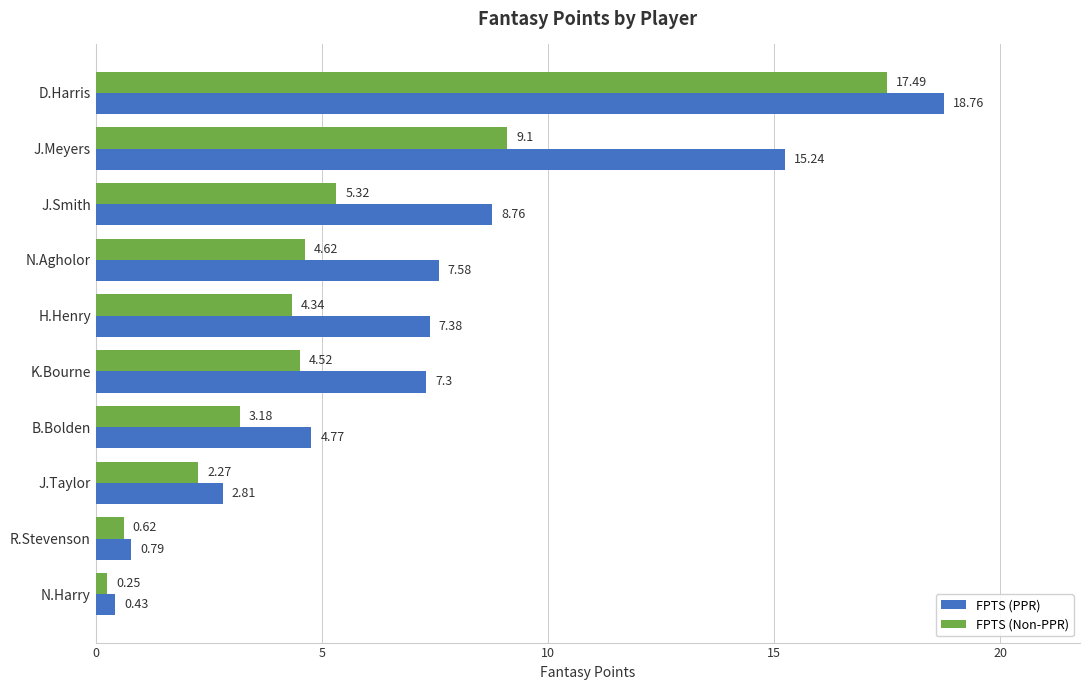

Which series has the largest total across all categories?

FPTS (PPR)